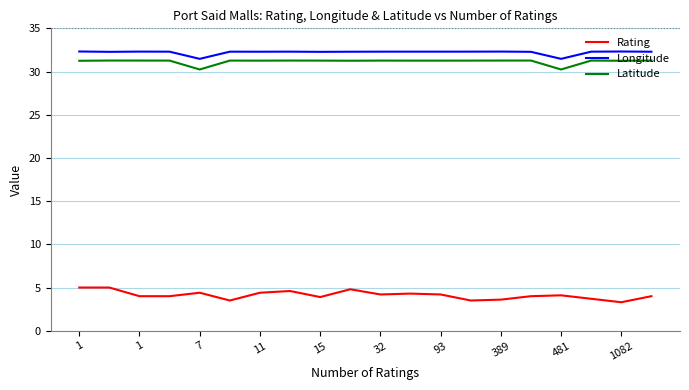

What is the difference between the maximum and minimum values in the Latitude series?

1.0